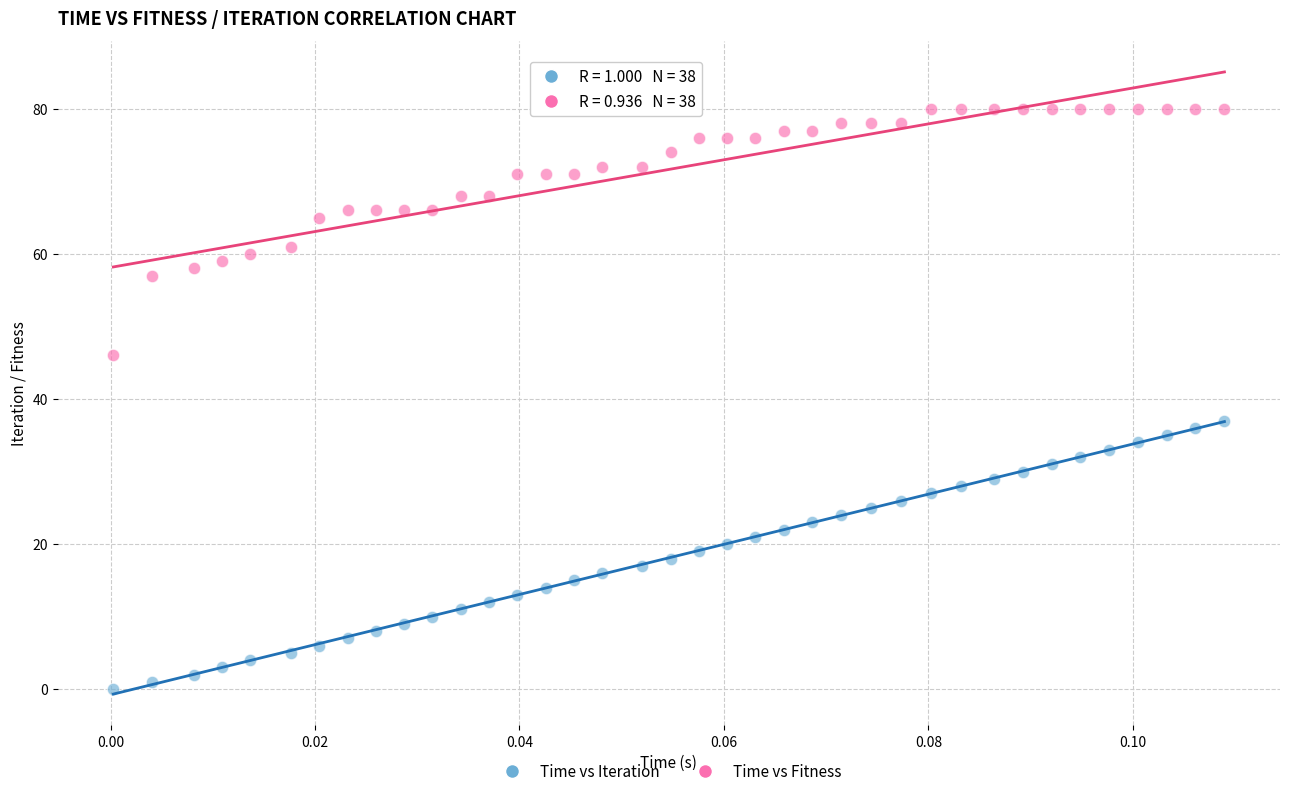

What are all the series names shown in the legend?

Time vs Iteration, Time vs Fitness